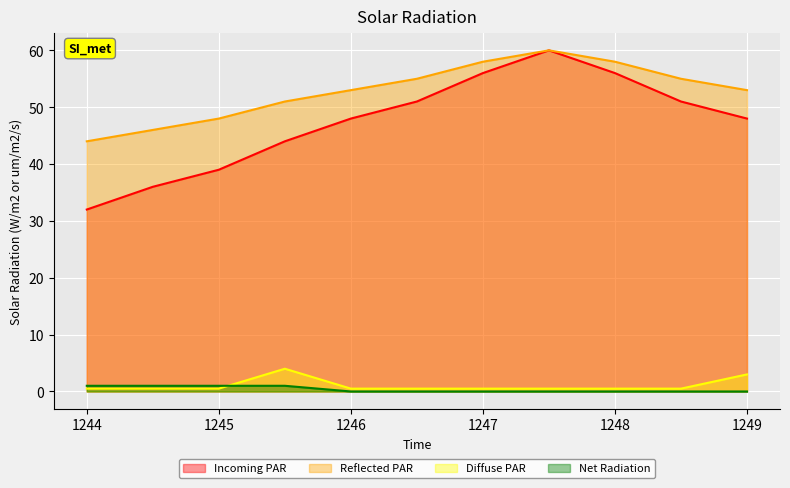

True or false: Net Radiation and Reflected PAR intersect in this chart.

False